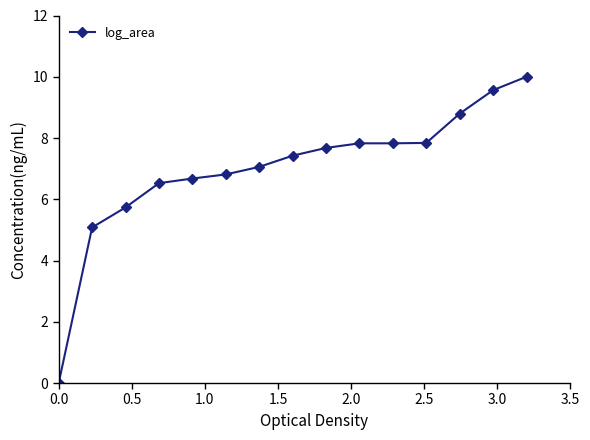

Reading right to left, list all the values displayed in this chart.

10.0	9.6	8.8	7.8	7.8	7.8	7.7	7.4	7.1	6.8	6.7	6.5	5.7	5.1	0.0